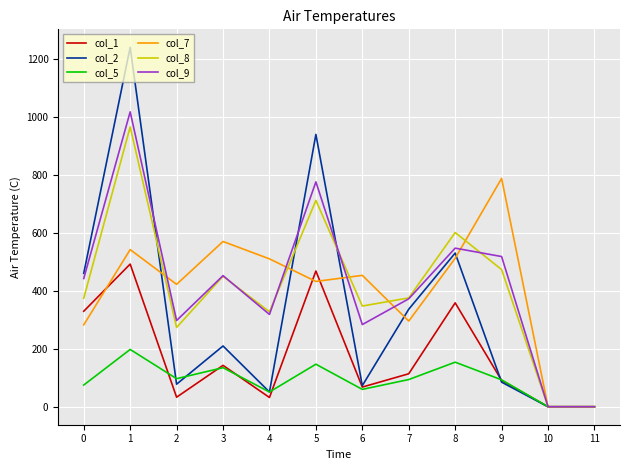

The col_9 series shows 963 at 8. True or false?

False